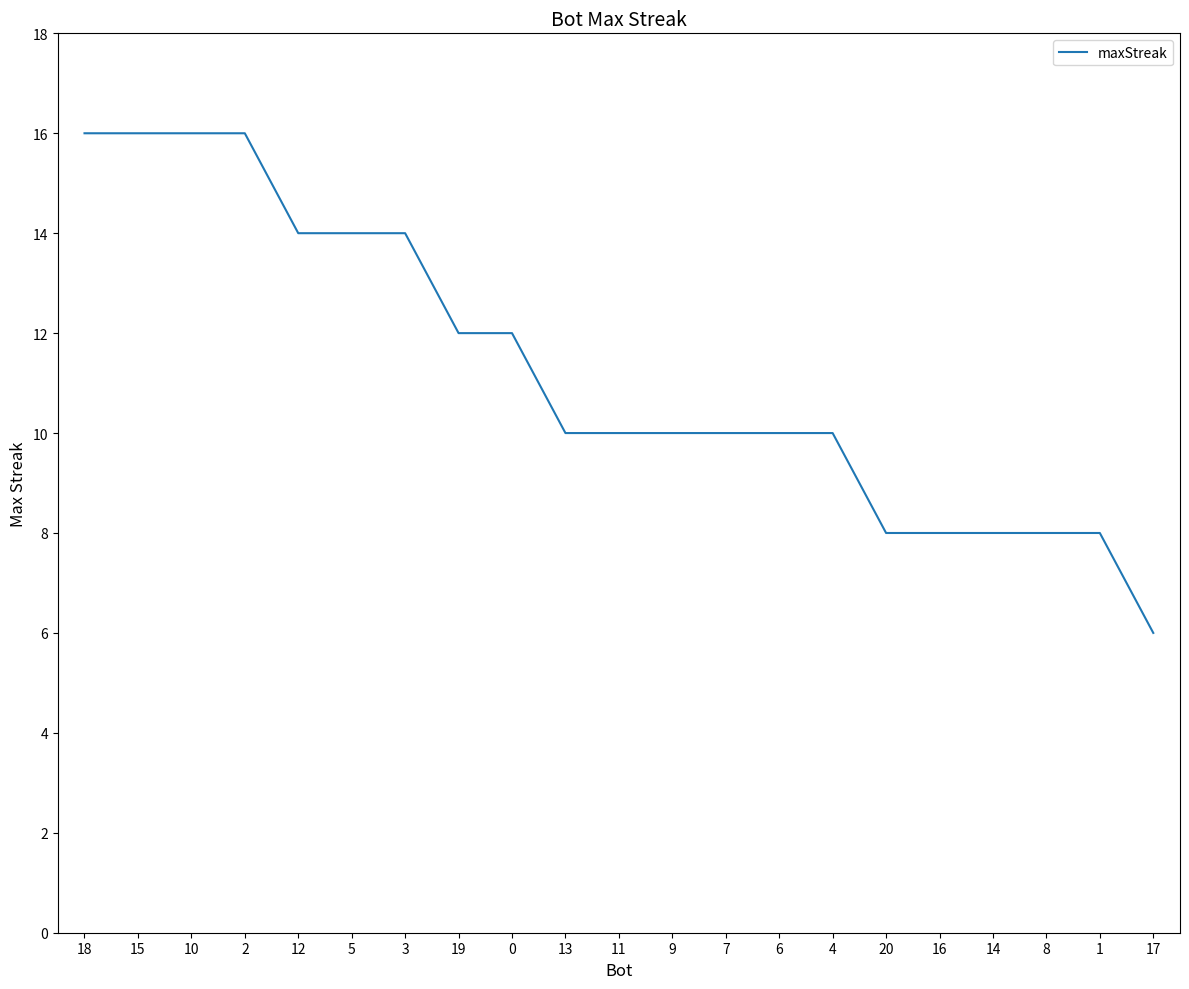

What is the change in value from 0 to 8?

-4